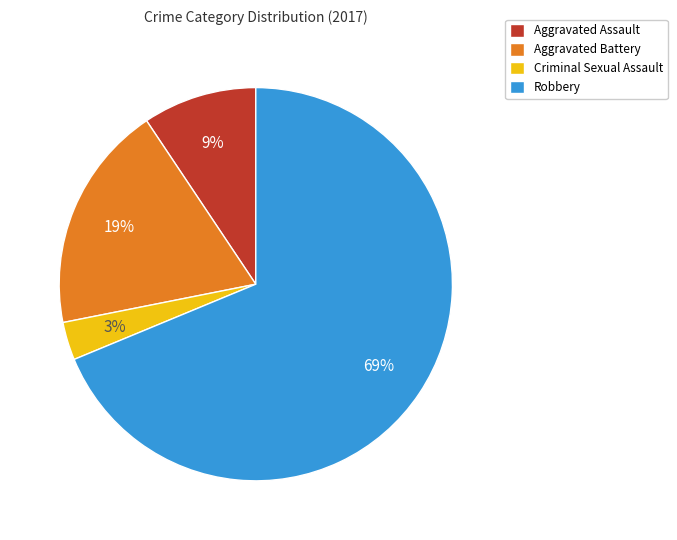

Rank the categories by value from highest to lowest.

Robbery, Aggravated Battery, Aggravated Assault, Criminal Sexual Assault